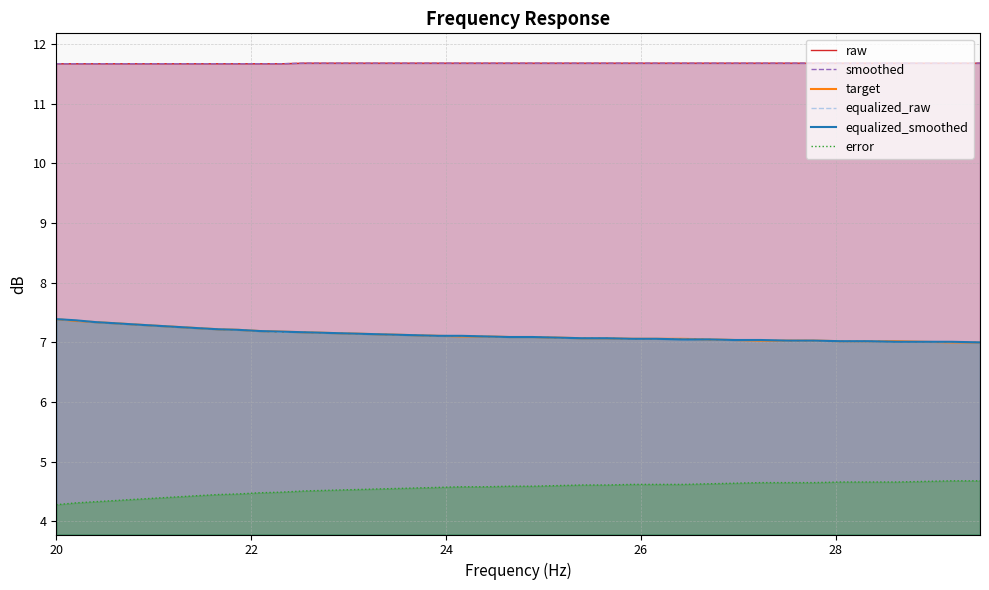

True or false: raw and equalized_smoothed cross at least once.

False